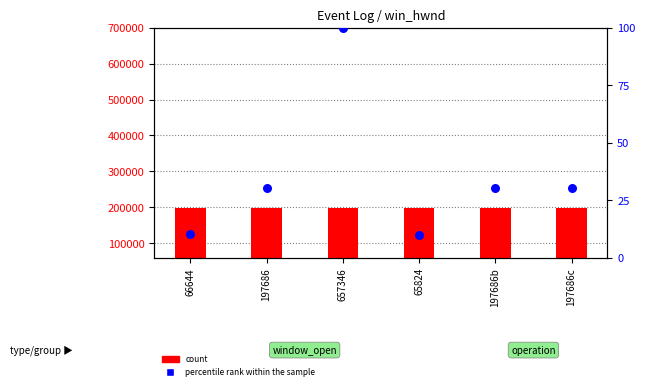

Which series contains the lowest Y value?

percentile rank within the sample